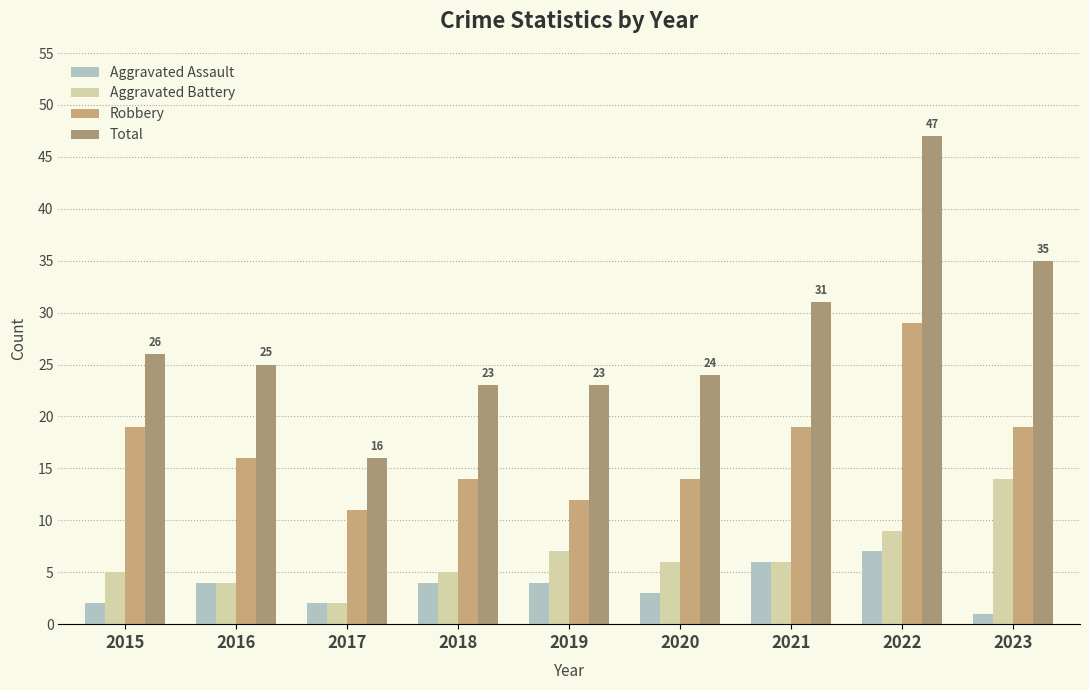

Where does the Total series first go above 25?

2015